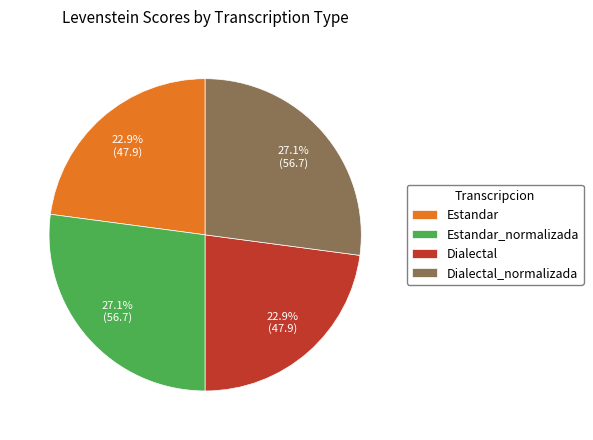

Between Dialectal and Estandar_normalizada, which is larger?

Estandar_normalizada